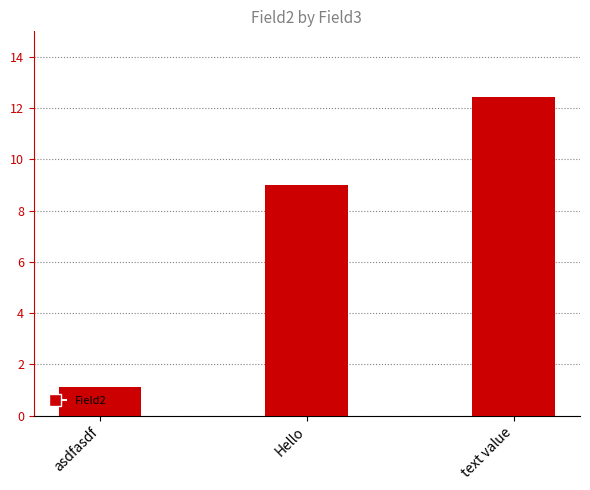

True or false: the data shows 12.4 at text value.

True